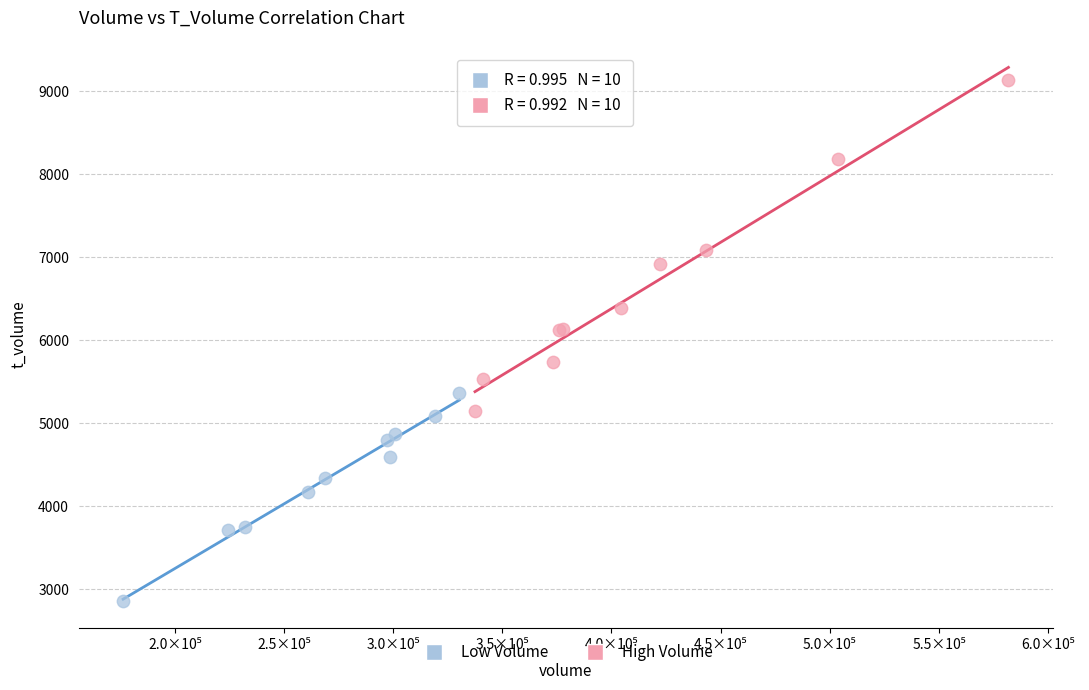

Which series reaches the maximum Y coordinate?

High Volume